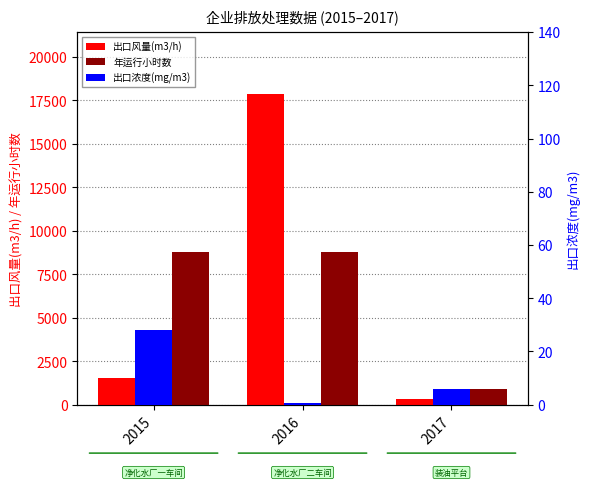

How many bars are there in total?

9